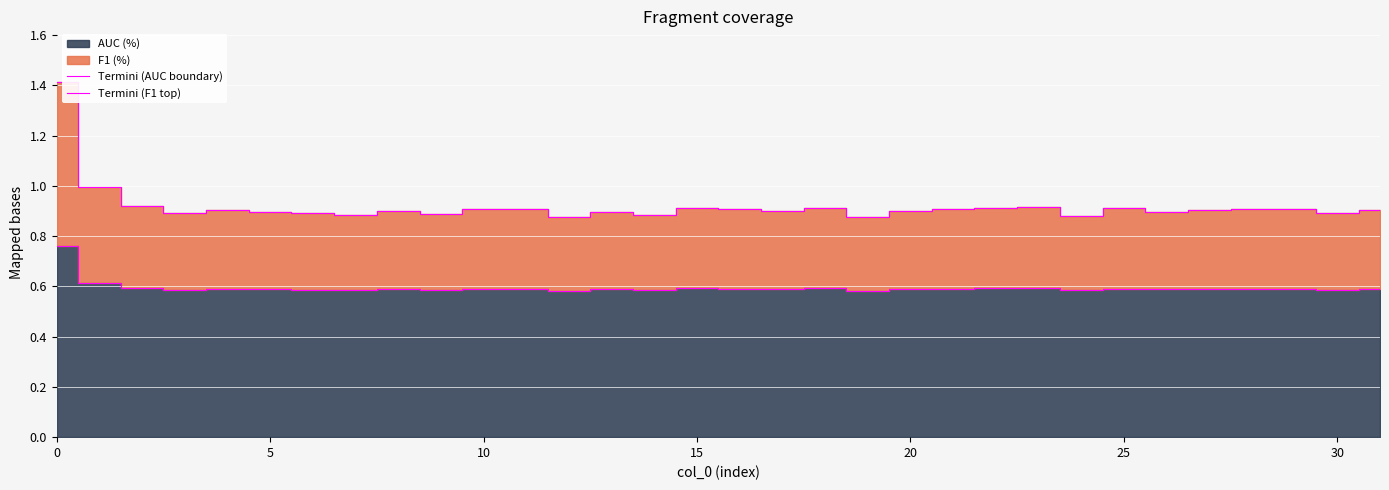

Rank the series at 20 from lowest to highest value.

Termini (AUC boundary), Termini (F1 top)